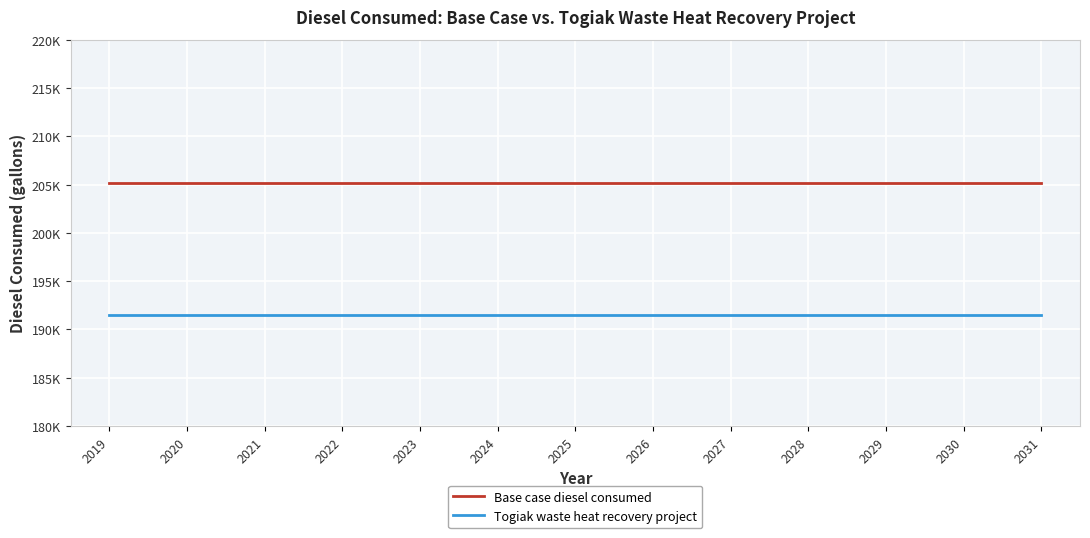

The Togiak waste heat recovery project series shows 191470.4 at 2019. True or false?

True